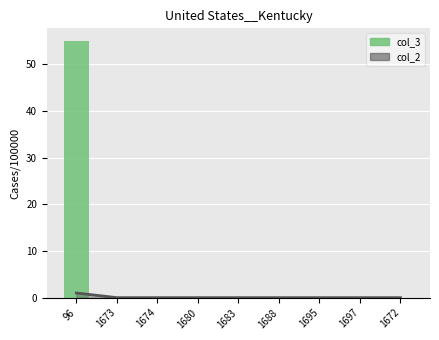

Reading left to right, what are all the values shown in this chart?

col_2_line: 96=1	1673=0	1674=0	1680=0	1683=0	1688=0	1695=0	1697=0	1672=0
col_3: 96=55	1673=0	1674=0	1680=0	1683=0	1688=0	1695=0	1697=0	1672=0